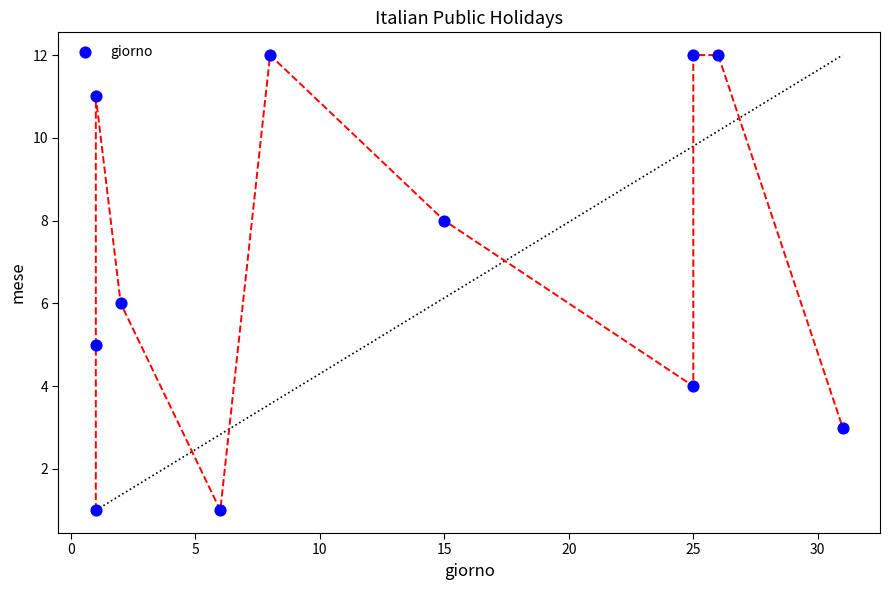

What is the average X value?

13